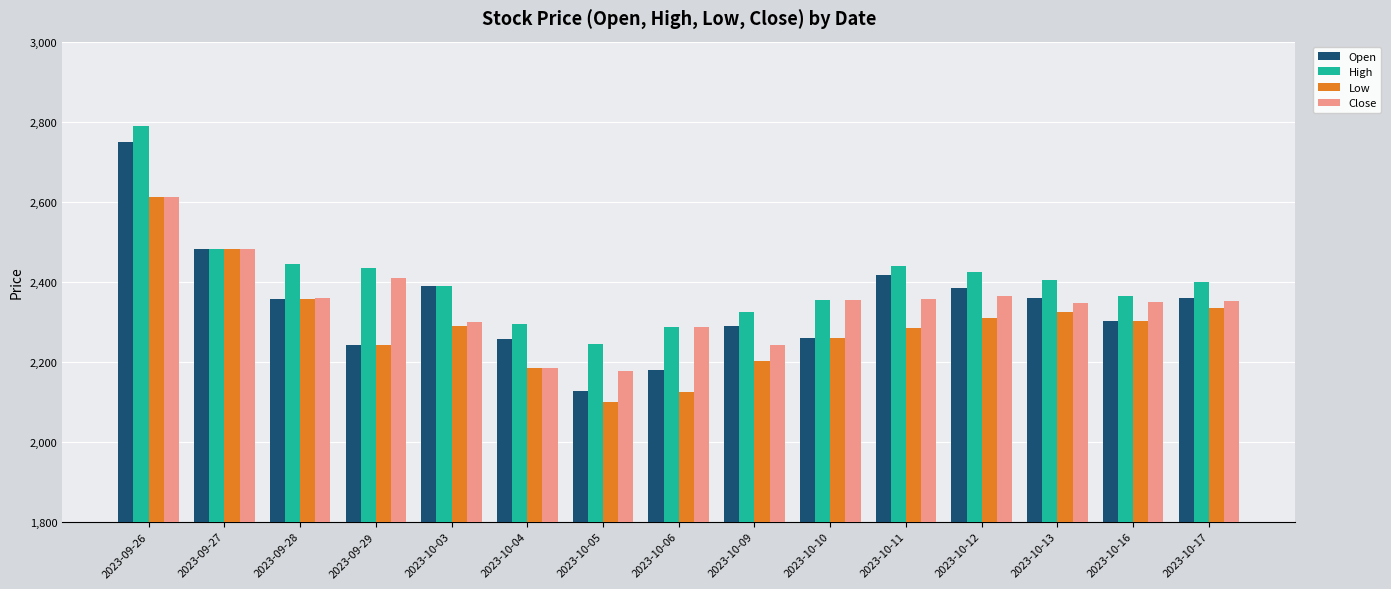

What is the value of the Close bar at the 8th from the left?

2285.5